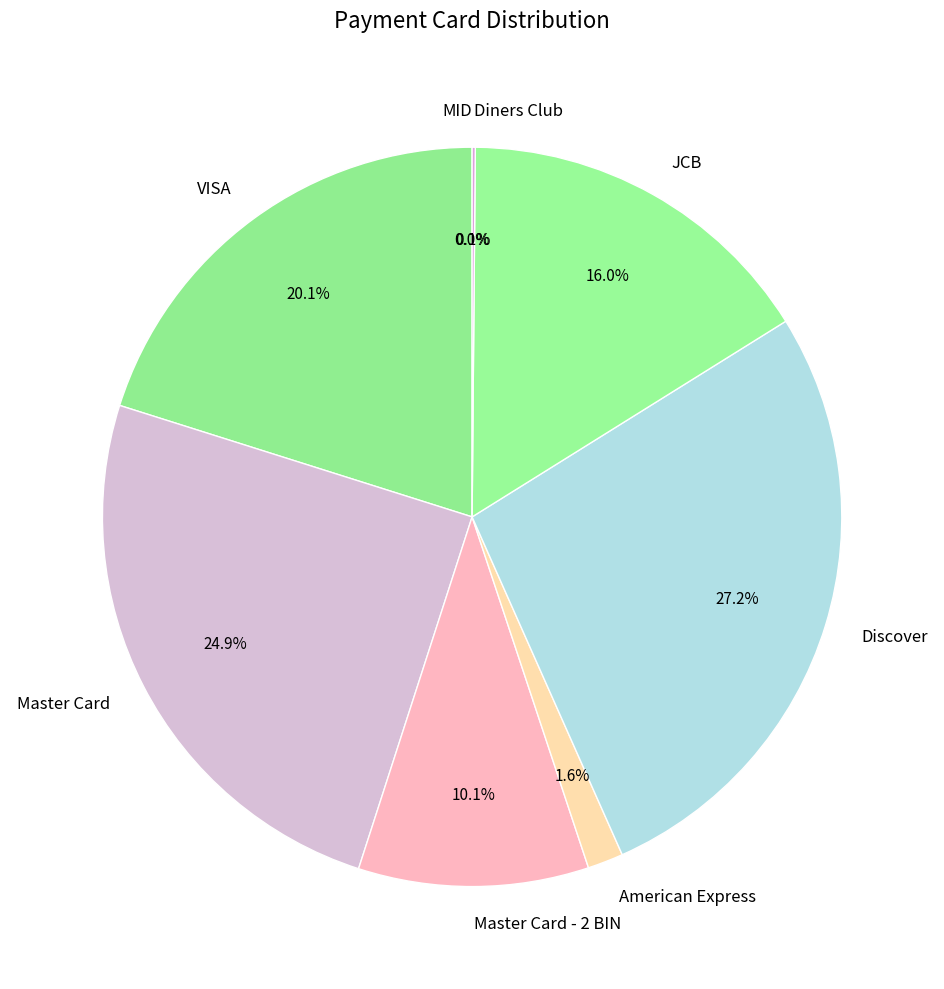

What percentage is the Master Card - 2 BIN slice, to the nearest percent?

10%